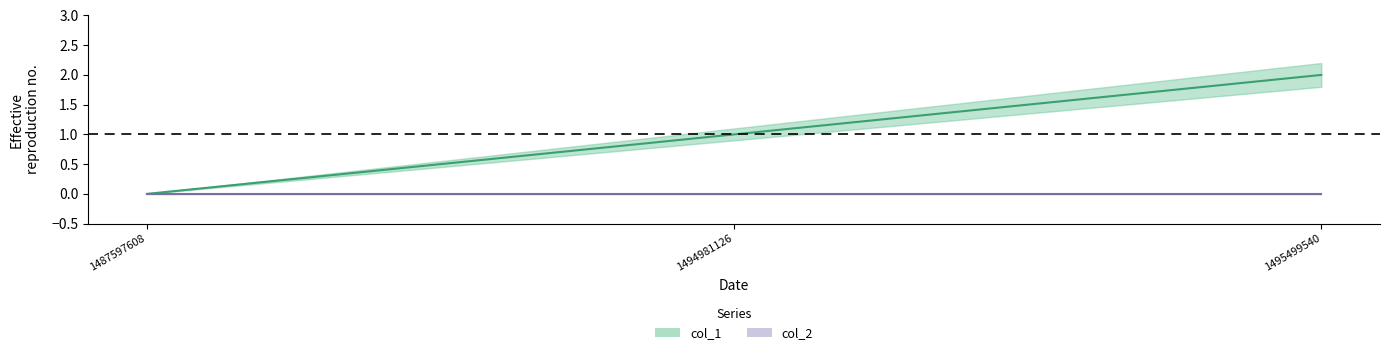

What is the maximum value shown in the chart?

2